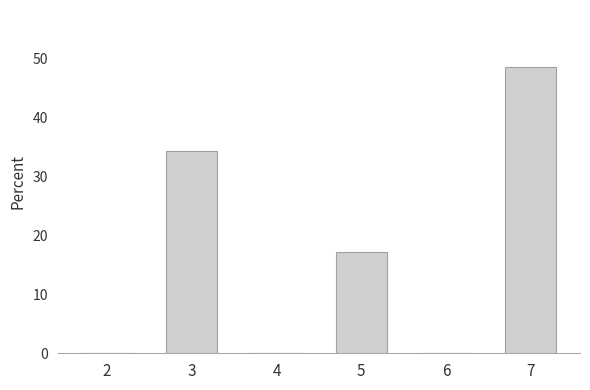

Reading left to right, transcribe all the data shown in this chart.

2=0.0	3=34.3	4=0.0	5=17.1	6=0.0	7=48.6